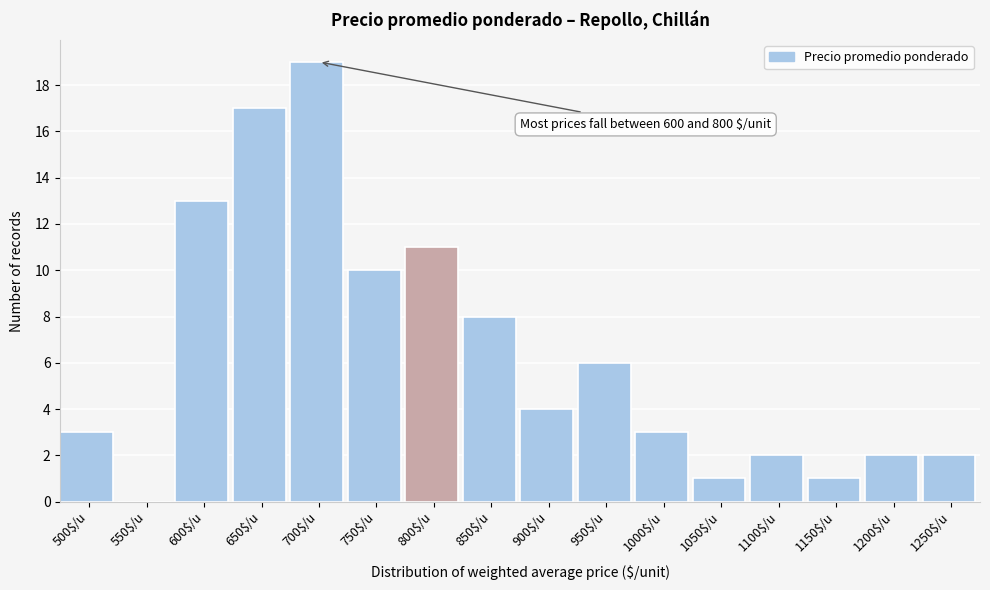

True or false: the data shows 19 at 700$/u.

True